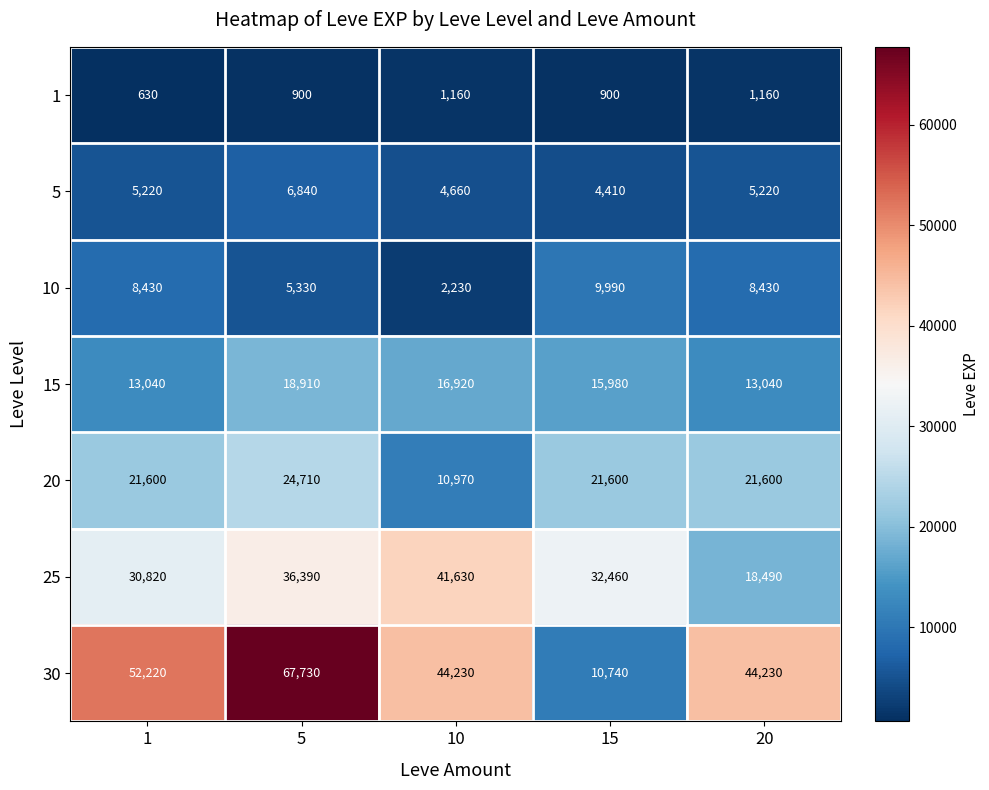

Which label corresponds to the smallest value in the chart?

1